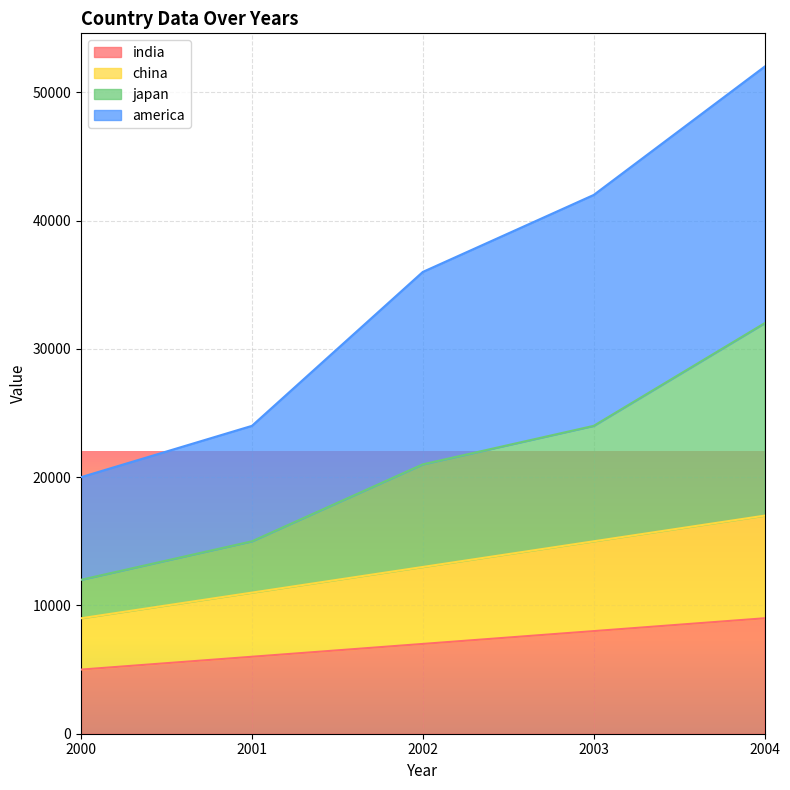

Reading right to left, list all the values displayed in this chart.

india: 9000	8000	7000	6000	5000
china: 17000	15000	13000	11000	9000
japan: 32000	24000	21000	15000	12000
america: 52000	42000	36000	24000	20000